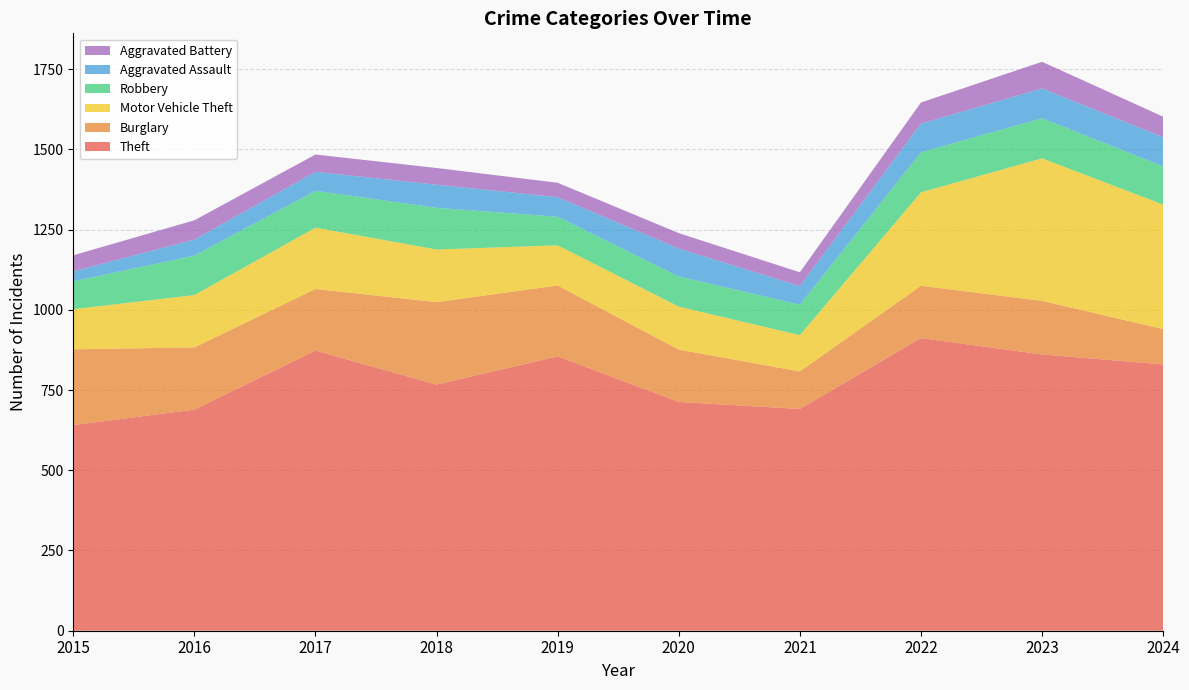

Reading left to right, what are all the values shown in this chart?

Theft: 2015=641	2016=689	2017=873	2018=767	2019=855	2020=713	2021=691	2022=912	2023=861	2024=830
Burglary: 2015=236	2016=194	2017=192	2018=257	2019=221	2020=163	2021=117	2022=163	2023=167	2024=110
Motor Vehicle Theft: 2015=125	2016=163	2017=191	2018=164	2019=125	2020=134	2021=113	2022=291	2023=444	2024=388
Robbery: 2015=87	2016=123	2017=115	2018=130	2019=89	2020=94	2021=95	2022=125	2023=125	2024=119
Aggravated Assault: 2015=31	2016=50	2017=59	2018=72	2019=61	2020=87	2021=58	2022=89	2023=93	2024=91
Aggravated Battery: 2015=50	2016=60	2017=54	2018=52	2019=45	2020=48	2021=43	2022=66	2023=83	2024=64